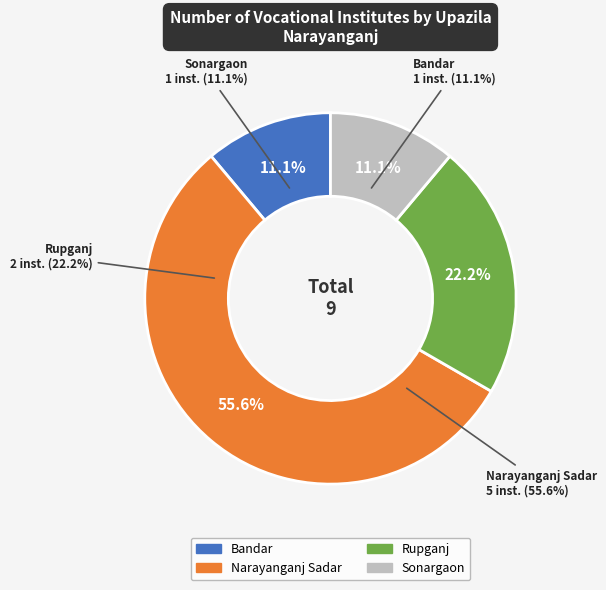

To the nearest percent, what is the difference between the largest and smallest slice percentages?

44%